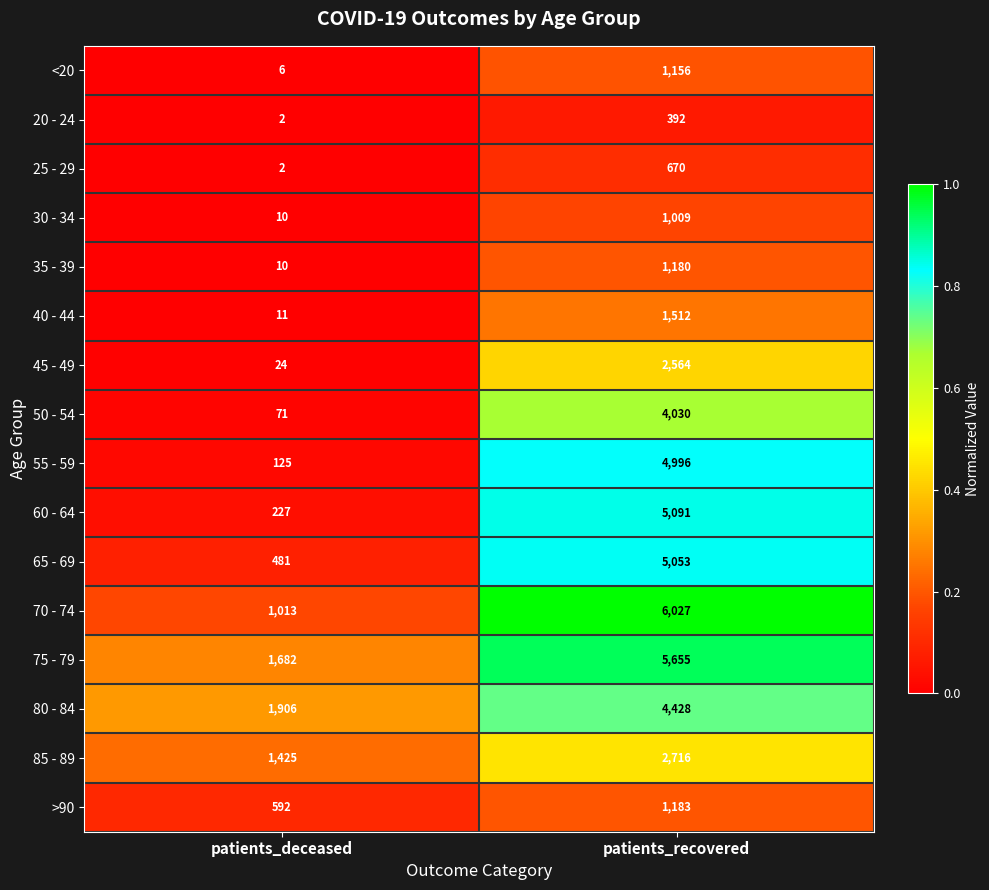

The 30 - 34 series shows 6 at patients_deceased. True or false?

False